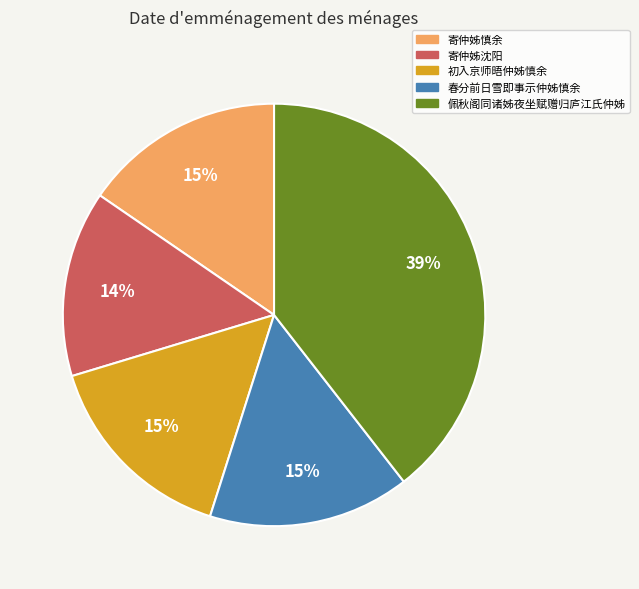

Count the number of slices in the pie.

5